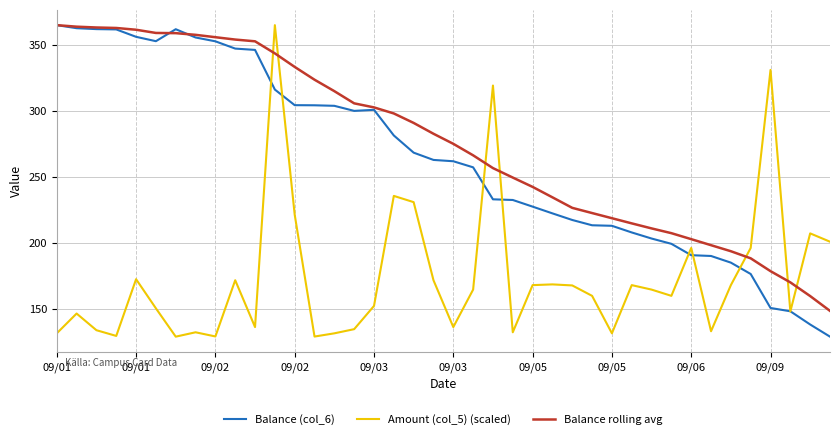

Count the number of data series in this chart.

3